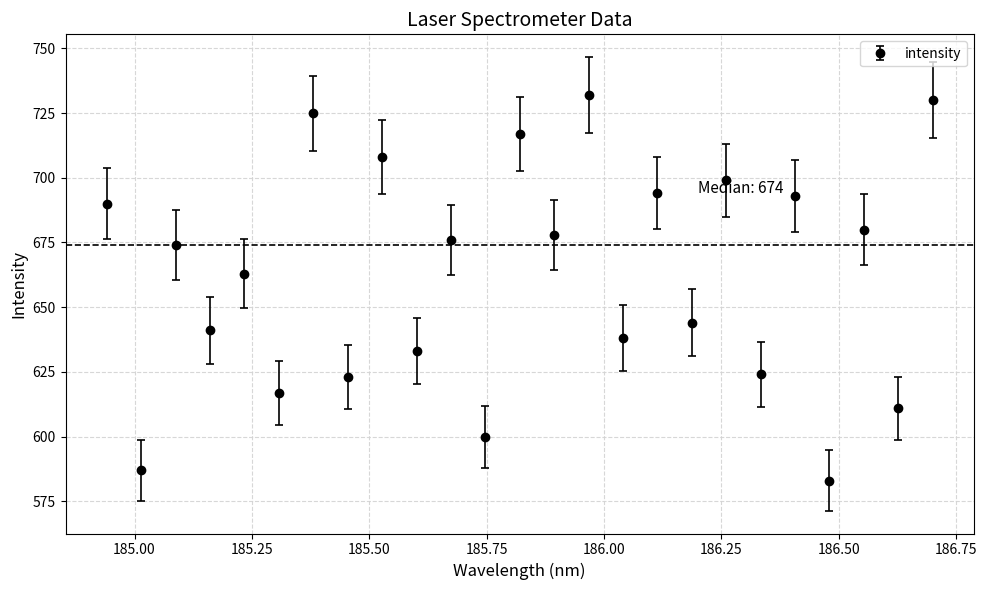

What is the smallest value displayed?

583